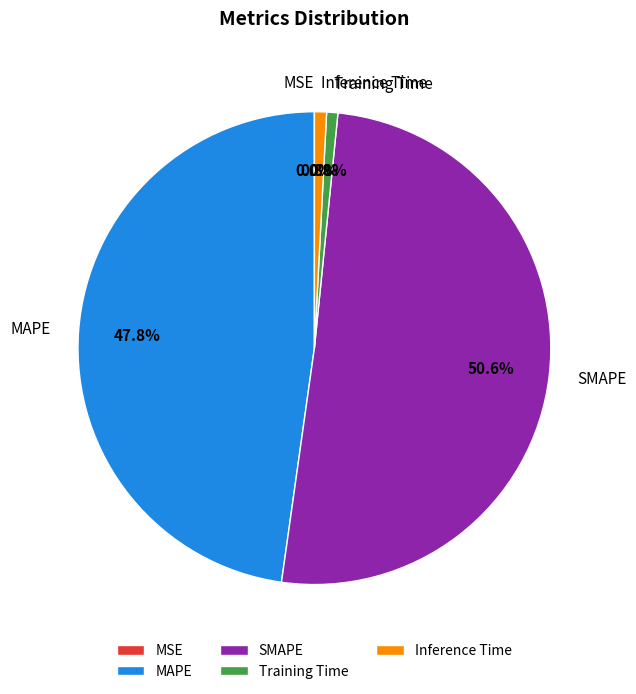

What percentage is the Training Time slice, to the nearest percent?

1%